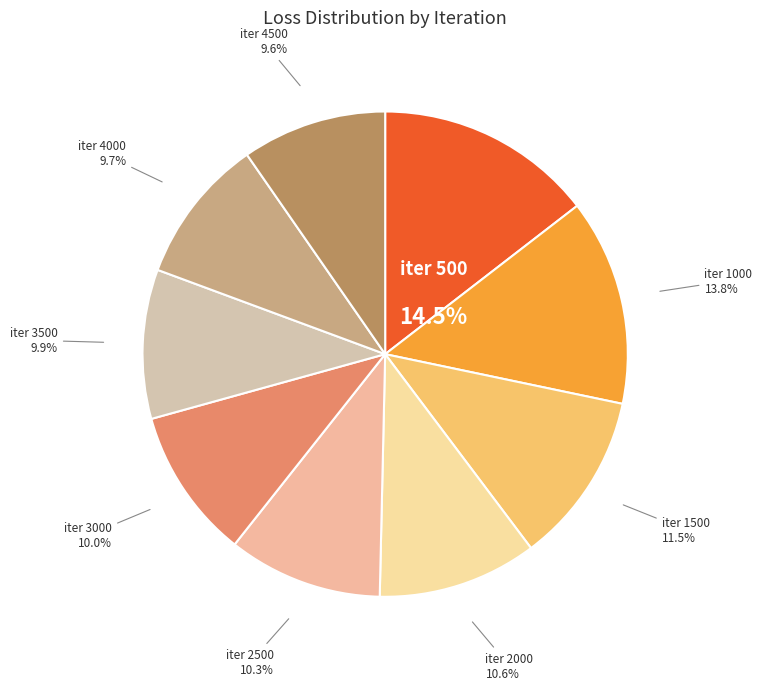

How many segments does this pie chart have?

9